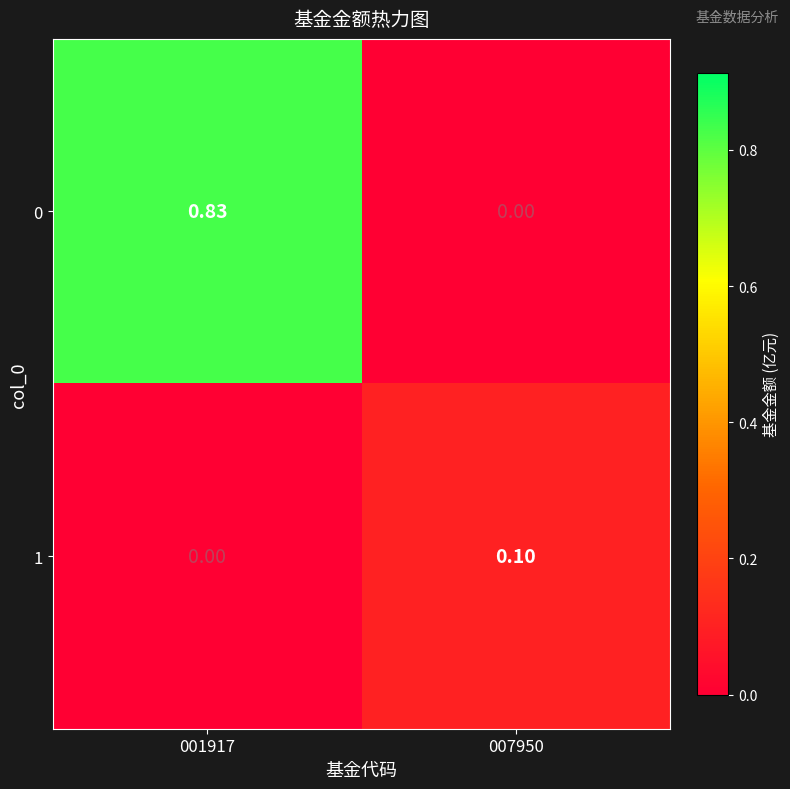

How many series are shown in this chart?

2